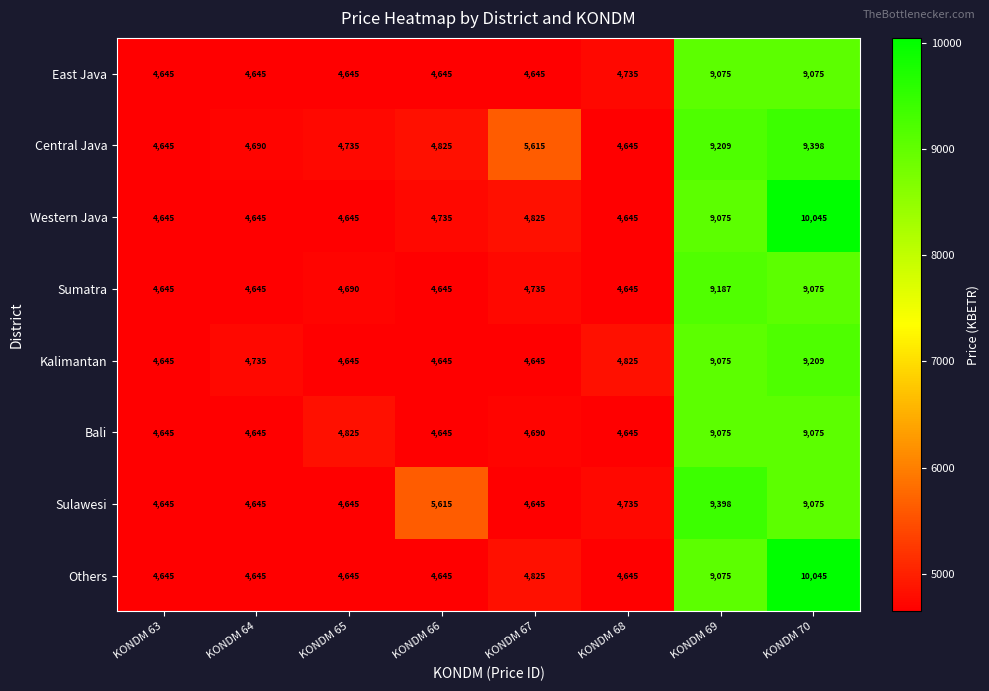

Read the Bali value at KONDM 69, to the nearest 10.

9080